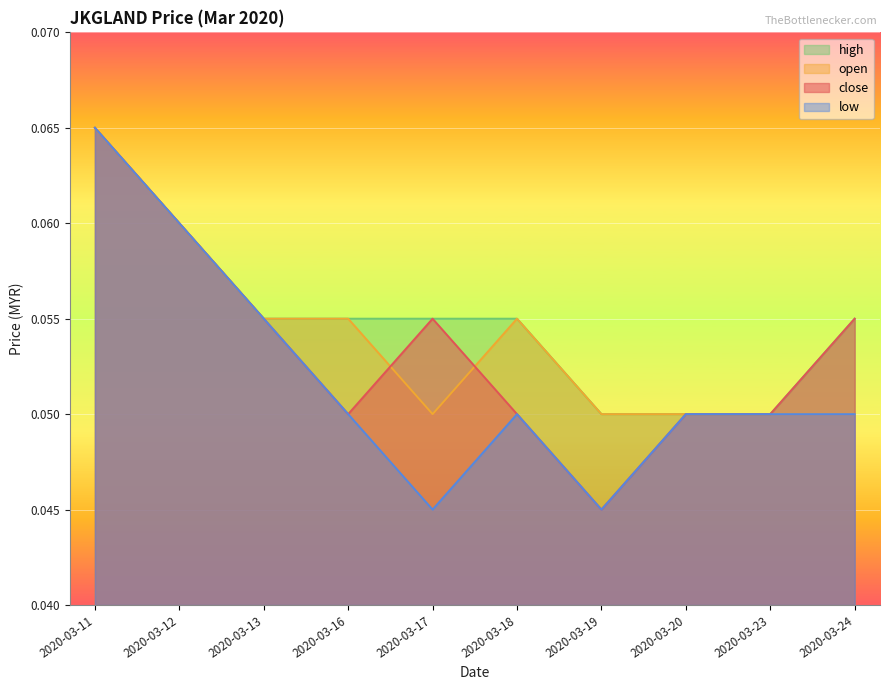

What is the value of the open point at the 5th from the left?

0.1